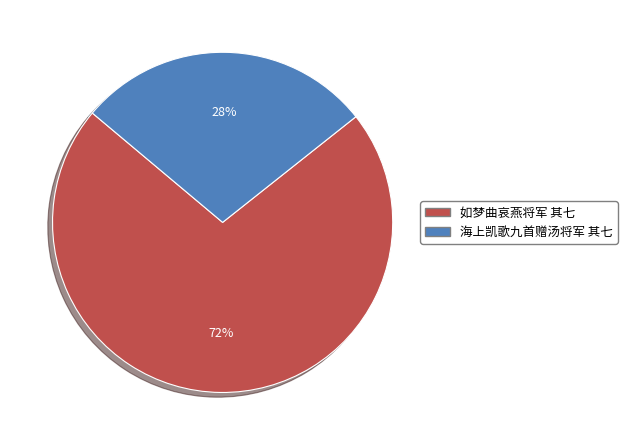

How many slices are in this pie chart?

2